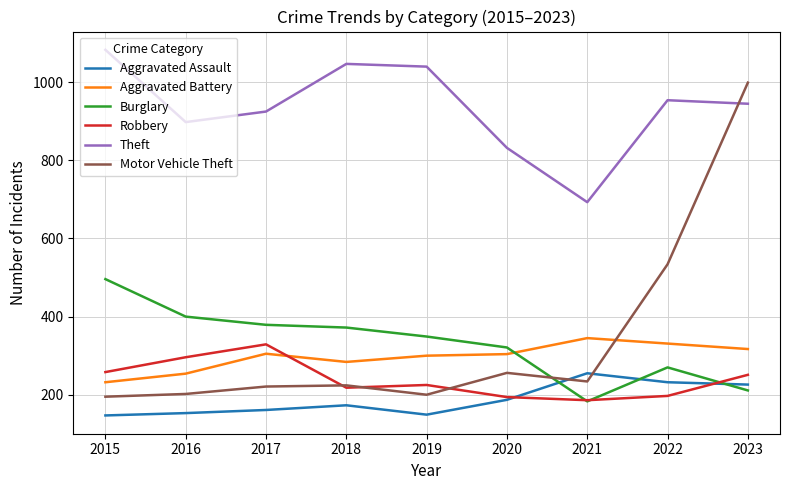

The Motor Vehicle Theft series shows 304 at 2015. True or false?

False